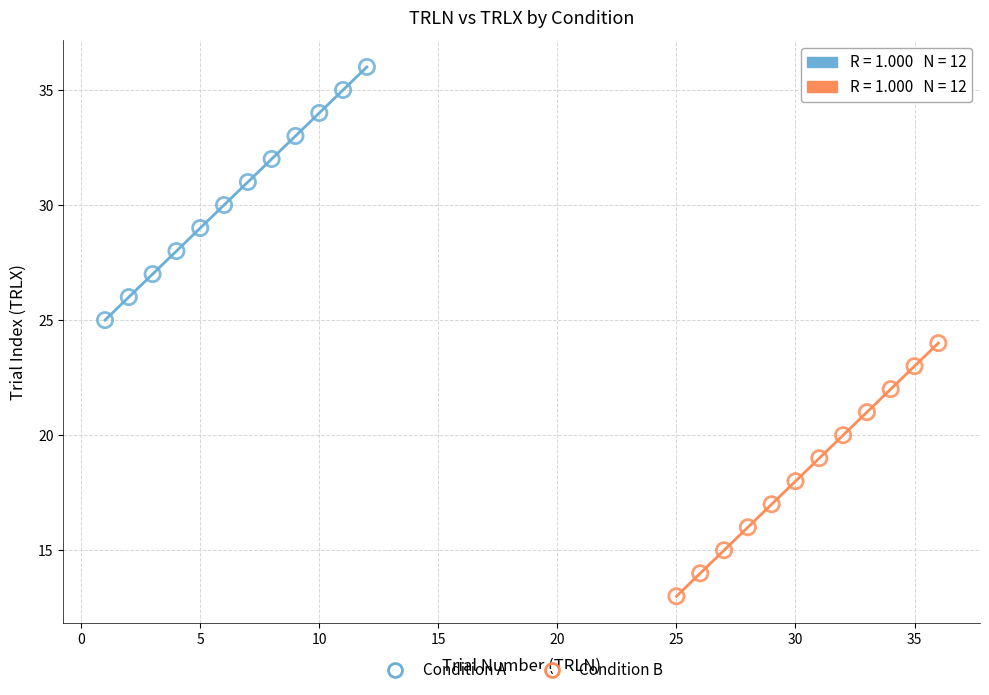

Which series contains the highest Y value?

Condition A